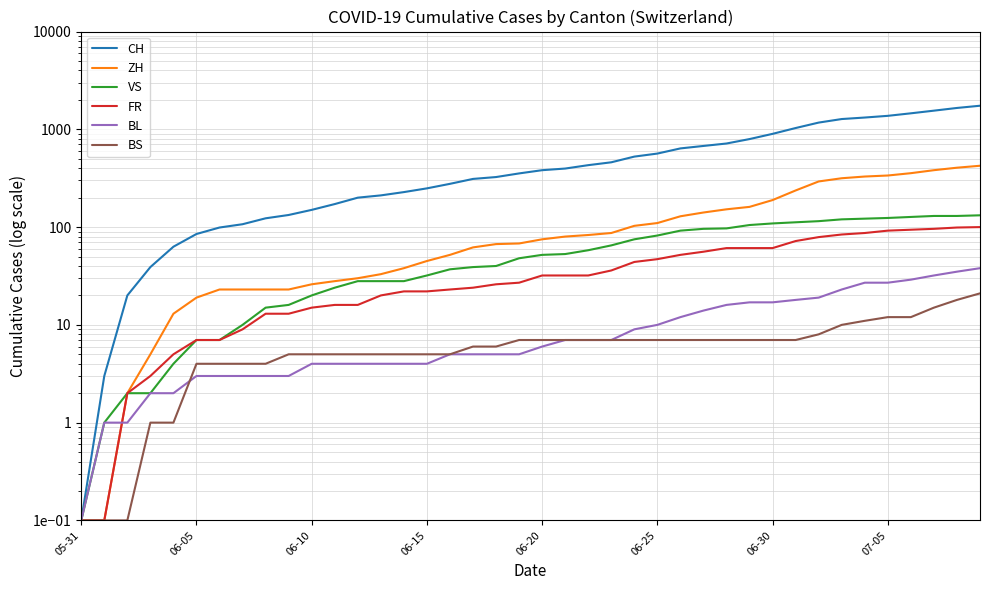

Is the value of BS at 06-20 greater than the value of VS at 20?

No